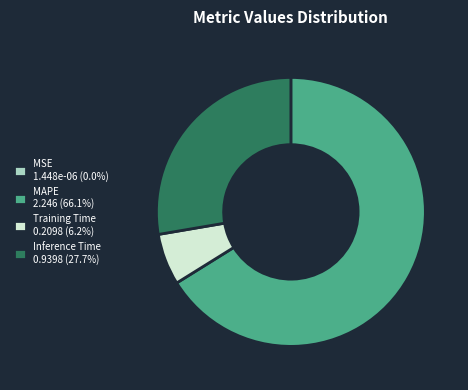

Is there a majority slice in this chart?

Yes